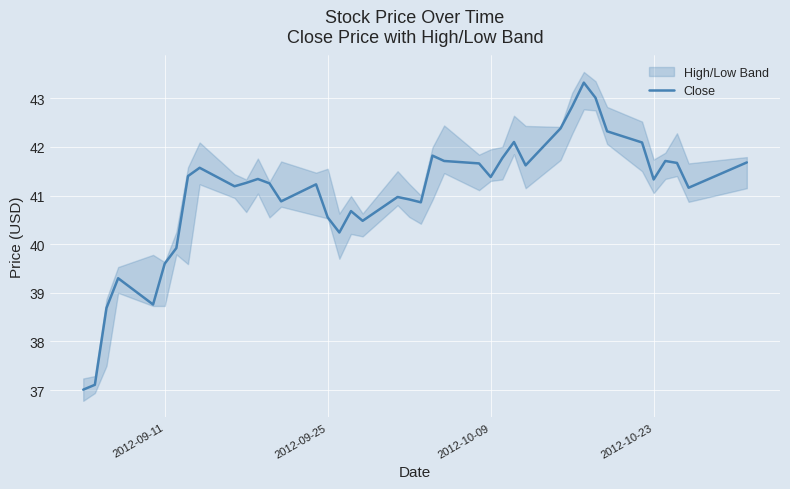

What is the highest value of the Close series?

43.3